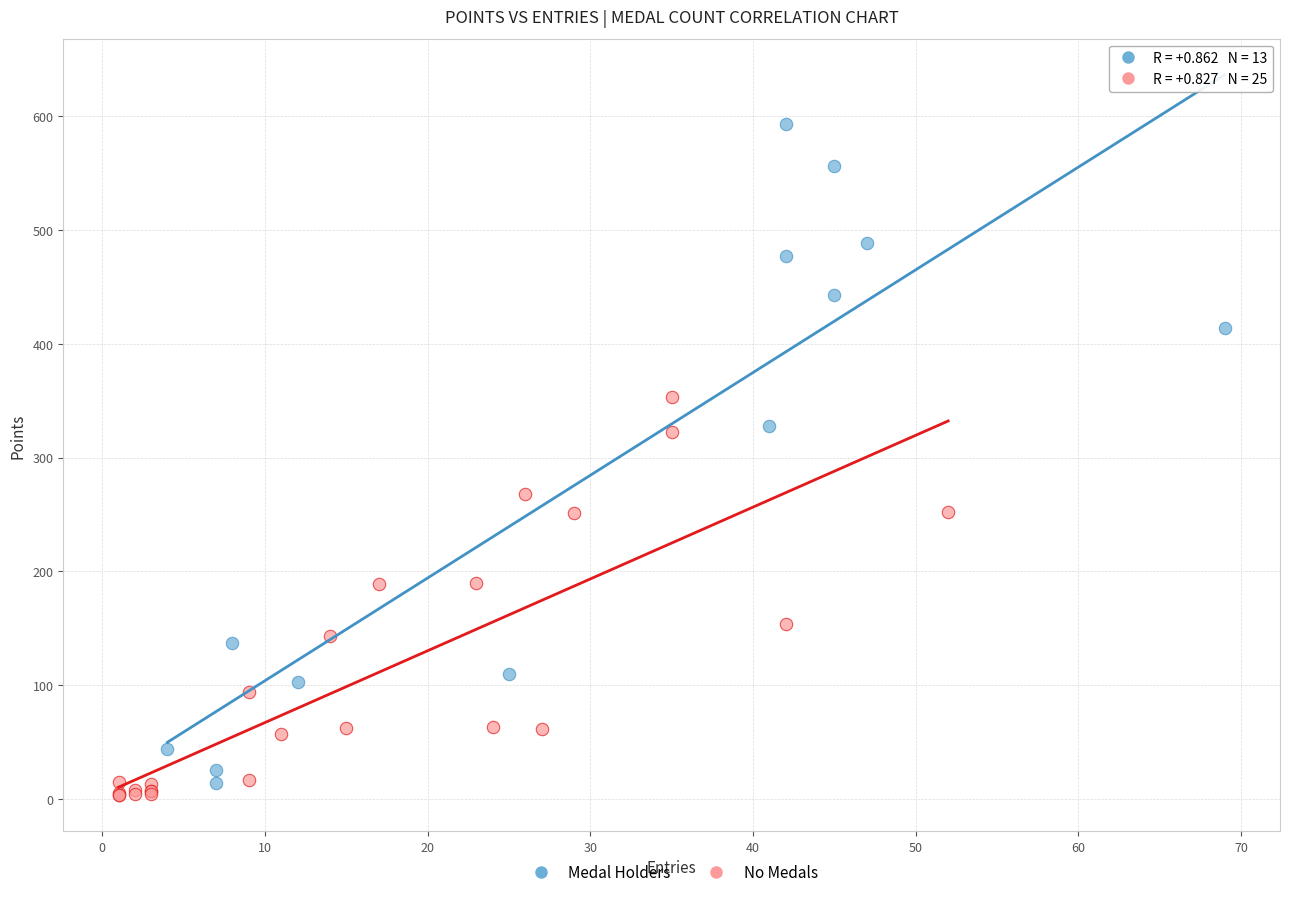

Which series reaches the maximum Y coordinate?

Medal Holders